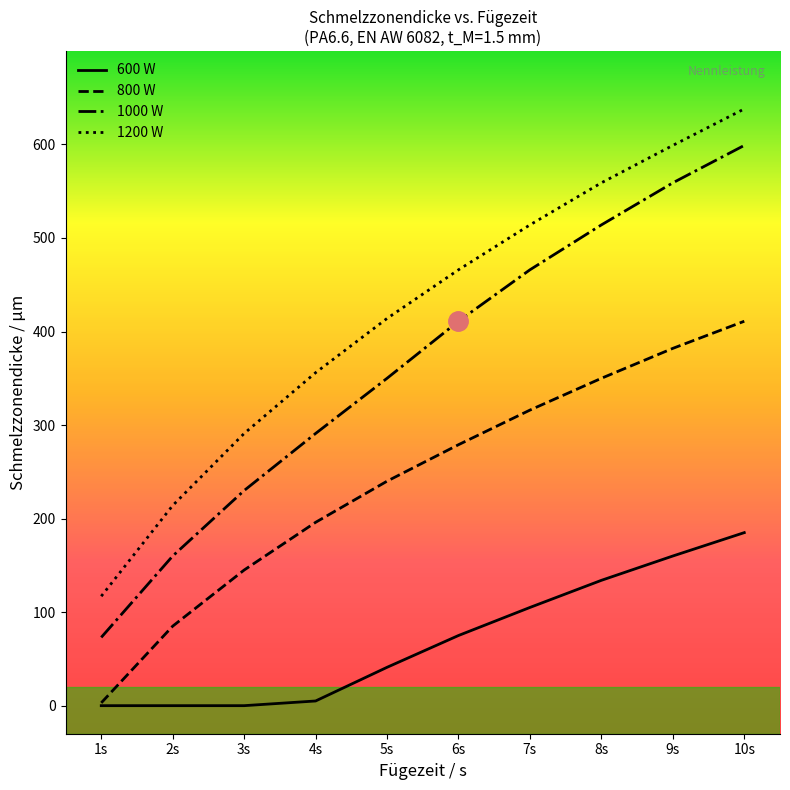

Where is 1000 W nearest to the value 336?

5s